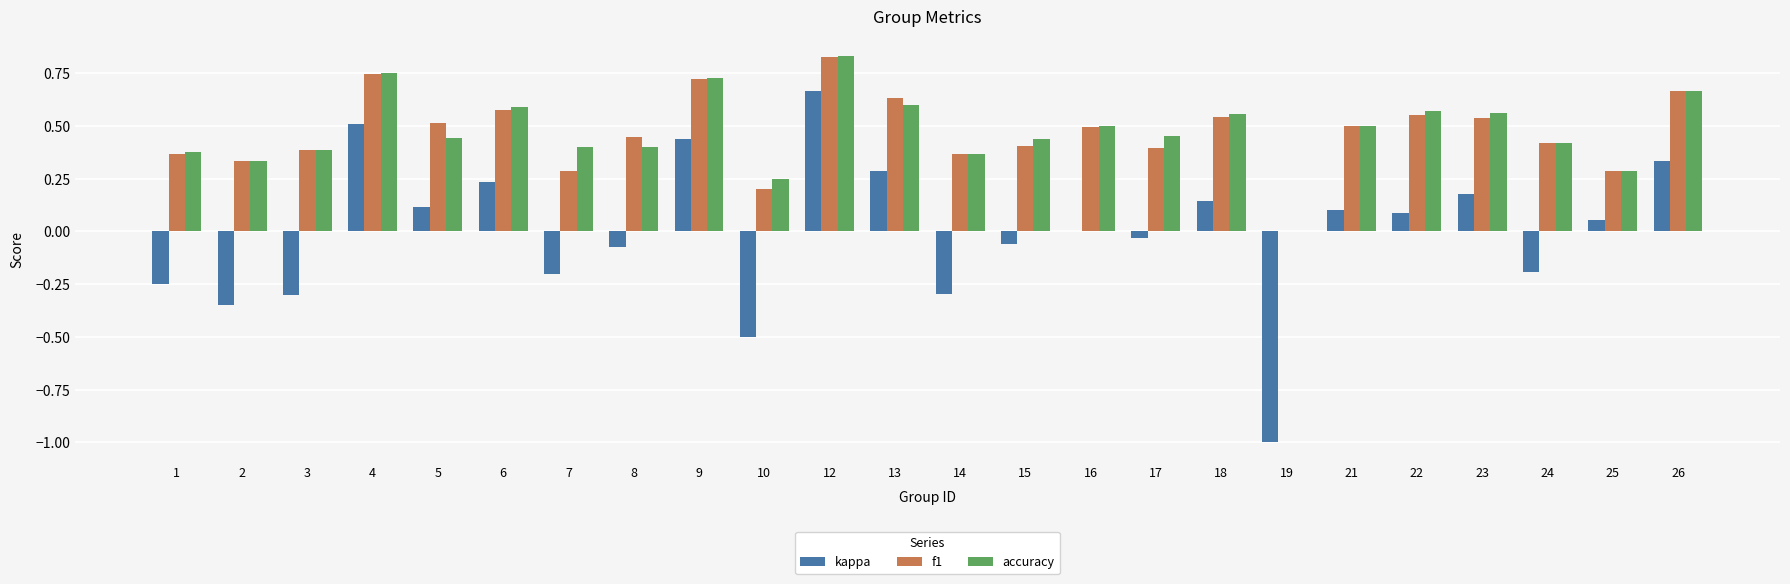

At which category is the sum across all series the highest?

12